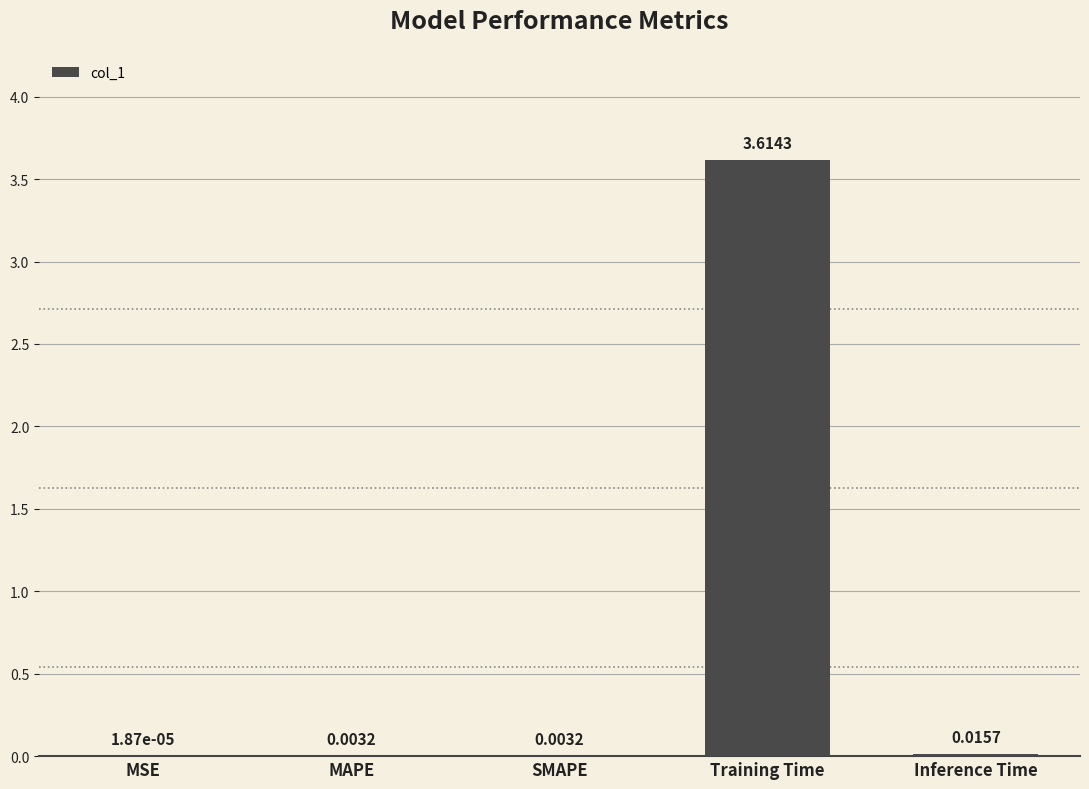

Which label corresponds to the largest value in the chart?

Training Time